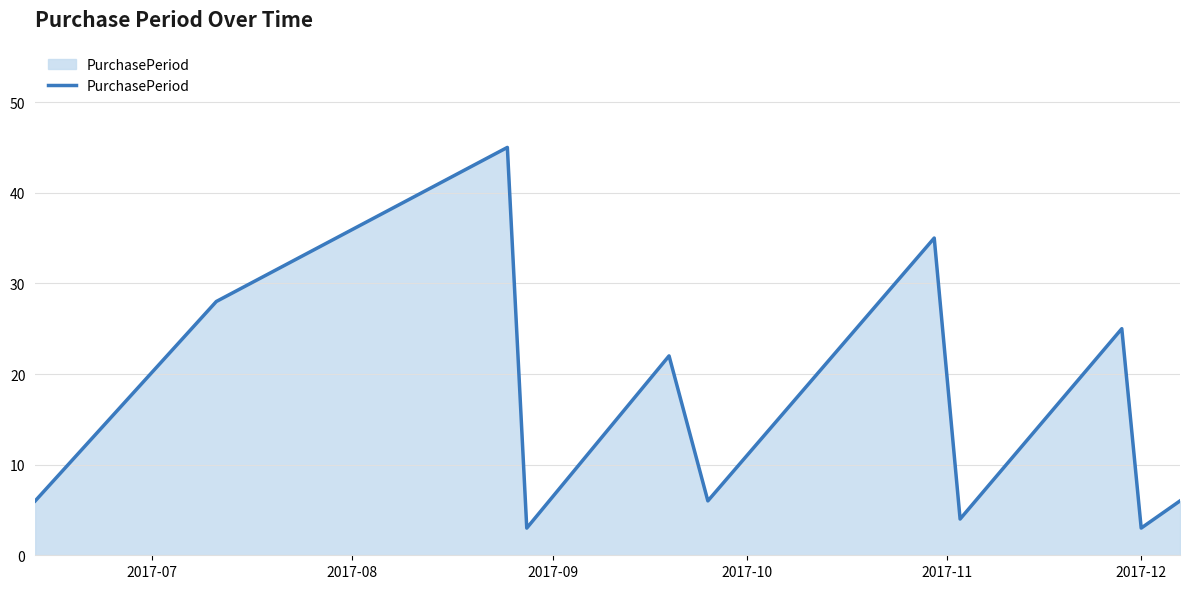

Reading left to right, transcribe all the data shown in this chart.

6	28	45	3	22	6	35	4	25	3	6